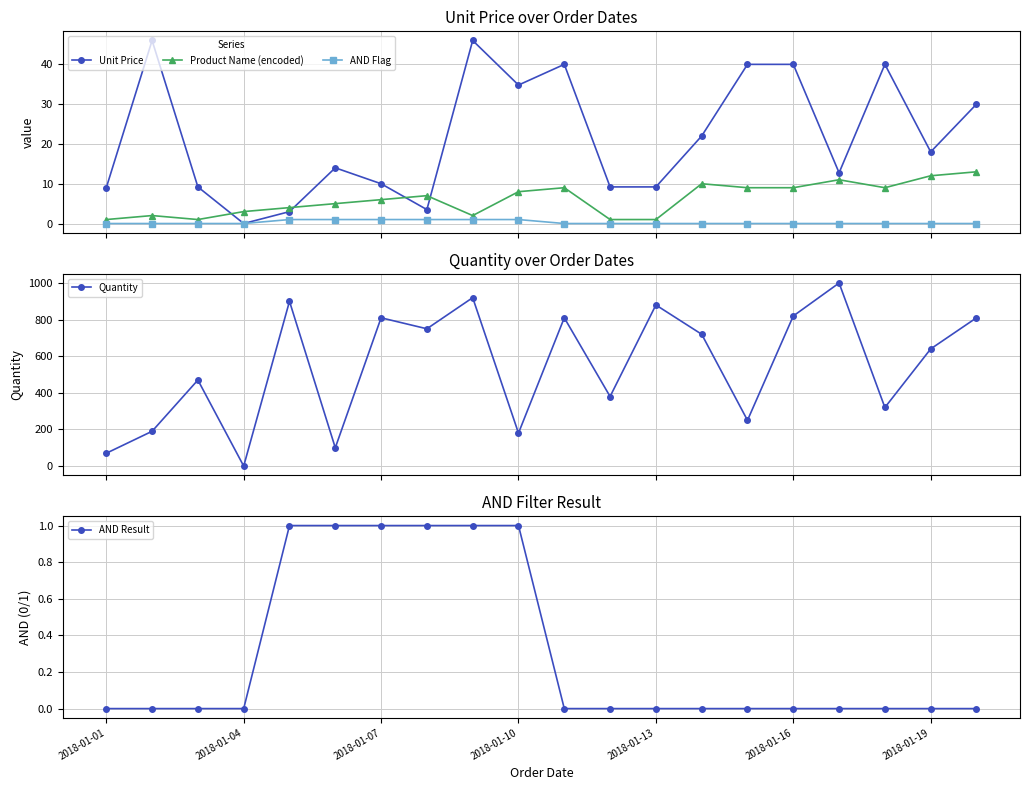

After their last crossing, which series has the higher values: Product Name (encoded) or Unit Price?

Unit Price